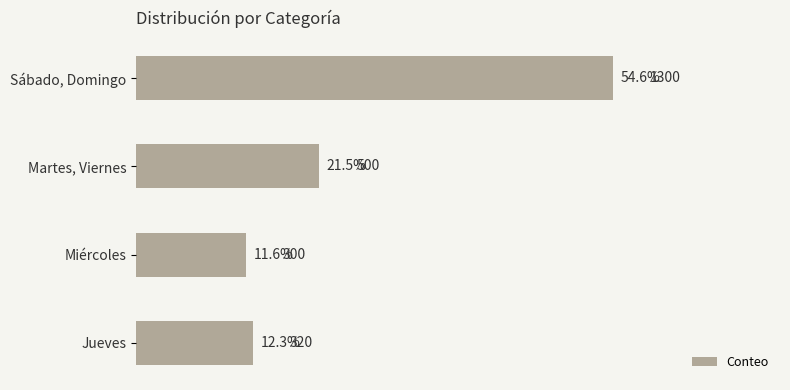

What is the sum of the values at Martes, Viernes and Miércoles?

800